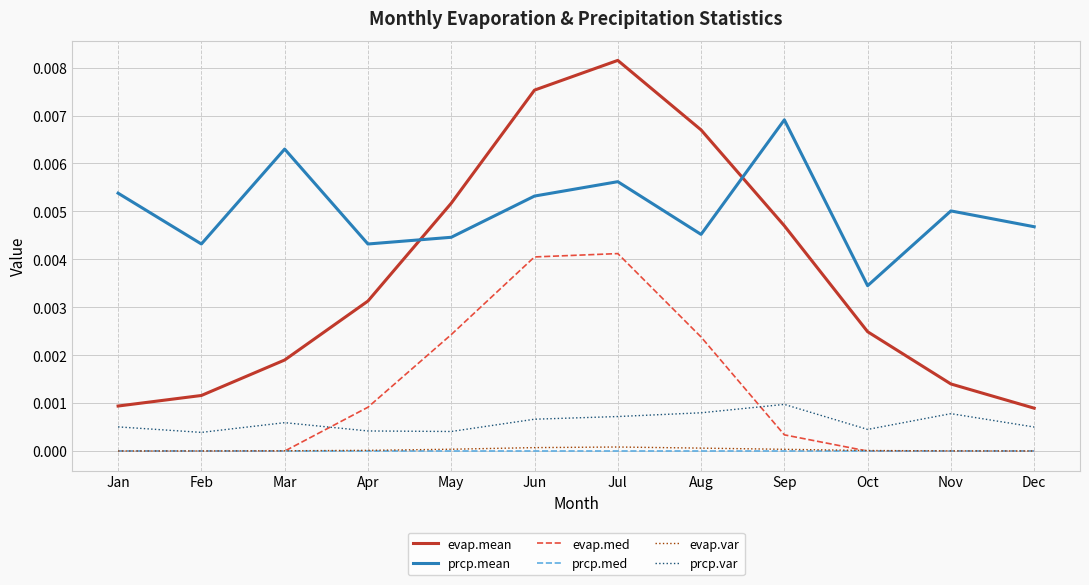

What are all the series names shown in the legend?

evap.mean, prcp.mean, evap.med, prcp.med, evap.var, prcp.var